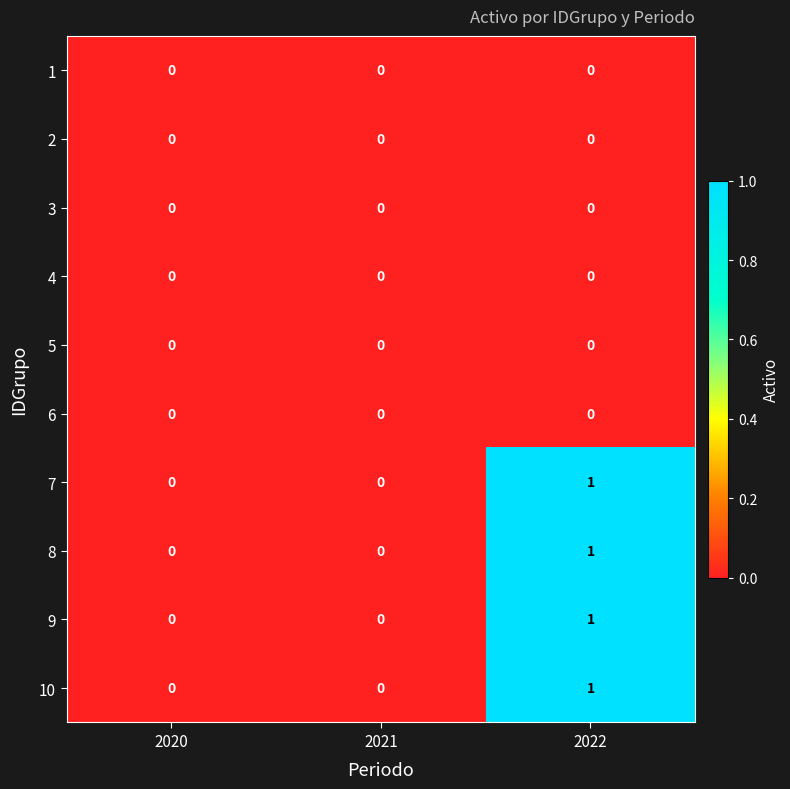

Reading right to left, transcribe all the data shown in this chart.

1: 0	0	0
2: 0	0	0
3: 0	0	0
4: 0	0	0
5: 0	0	0
6: 0	0	0
7: 1	0	0
8: 1	0	0
9: 1	0	0
10: 1	0	0